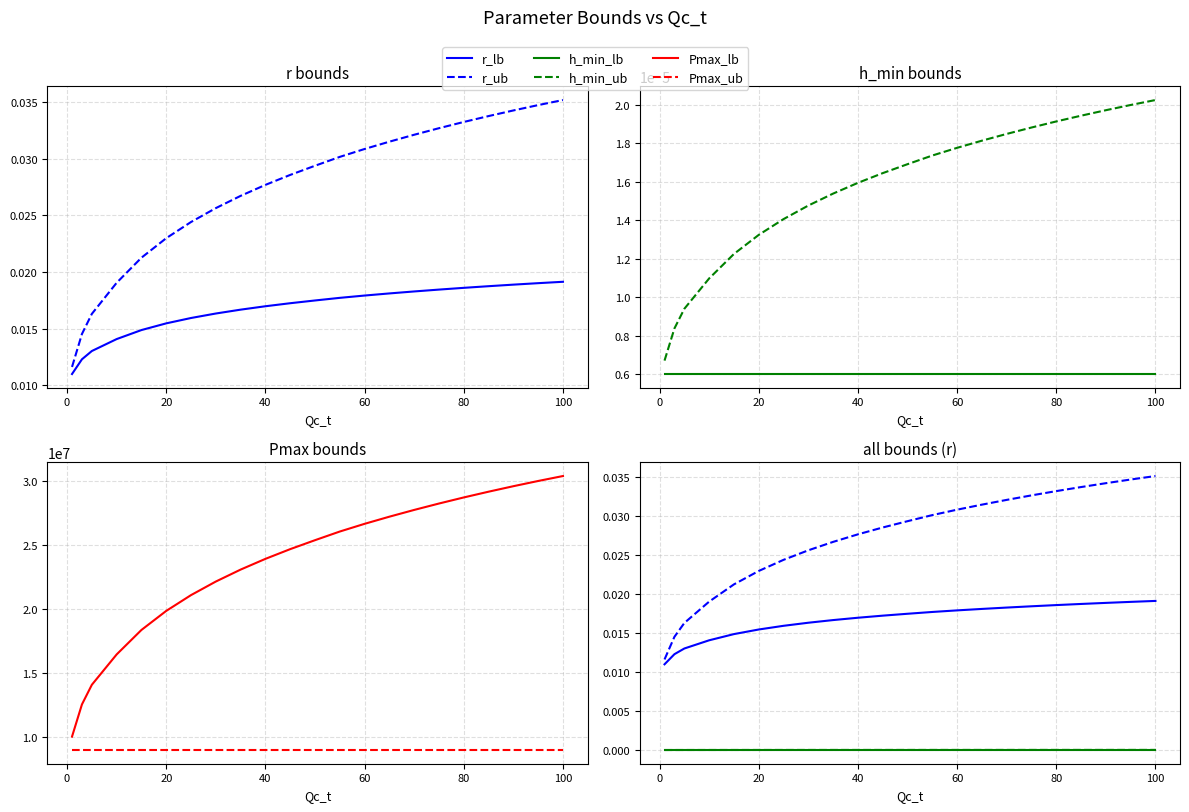

What is the label of the 12th point from the left?

11